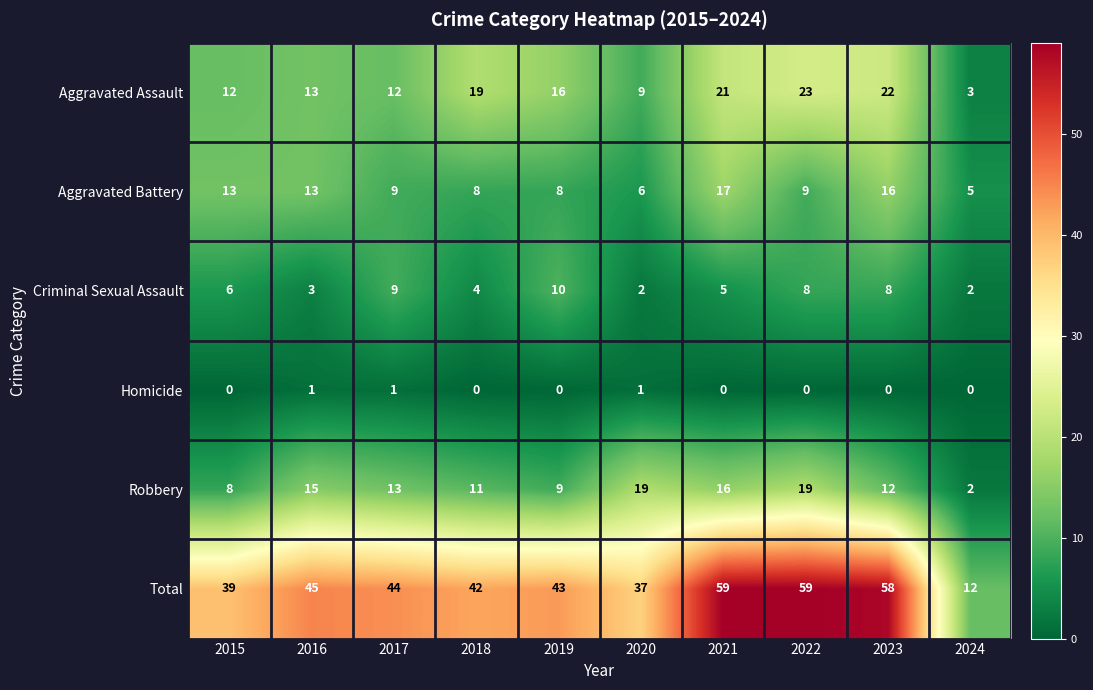

The Aggravated Assault series shows 6 at 2023. True or false?

False